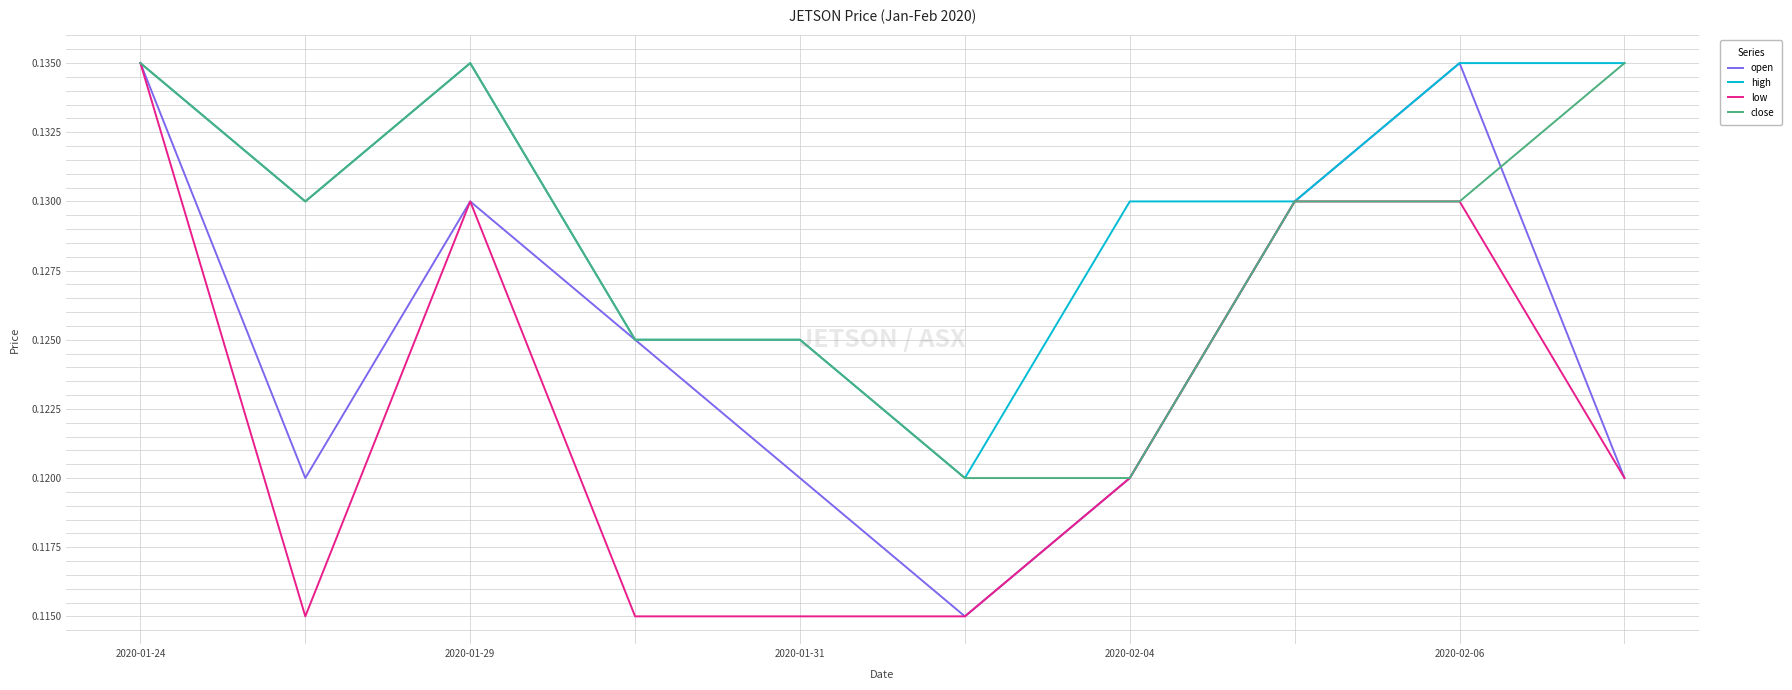

Rank the series by their average value, from highest to lowest.

high, close, open, low